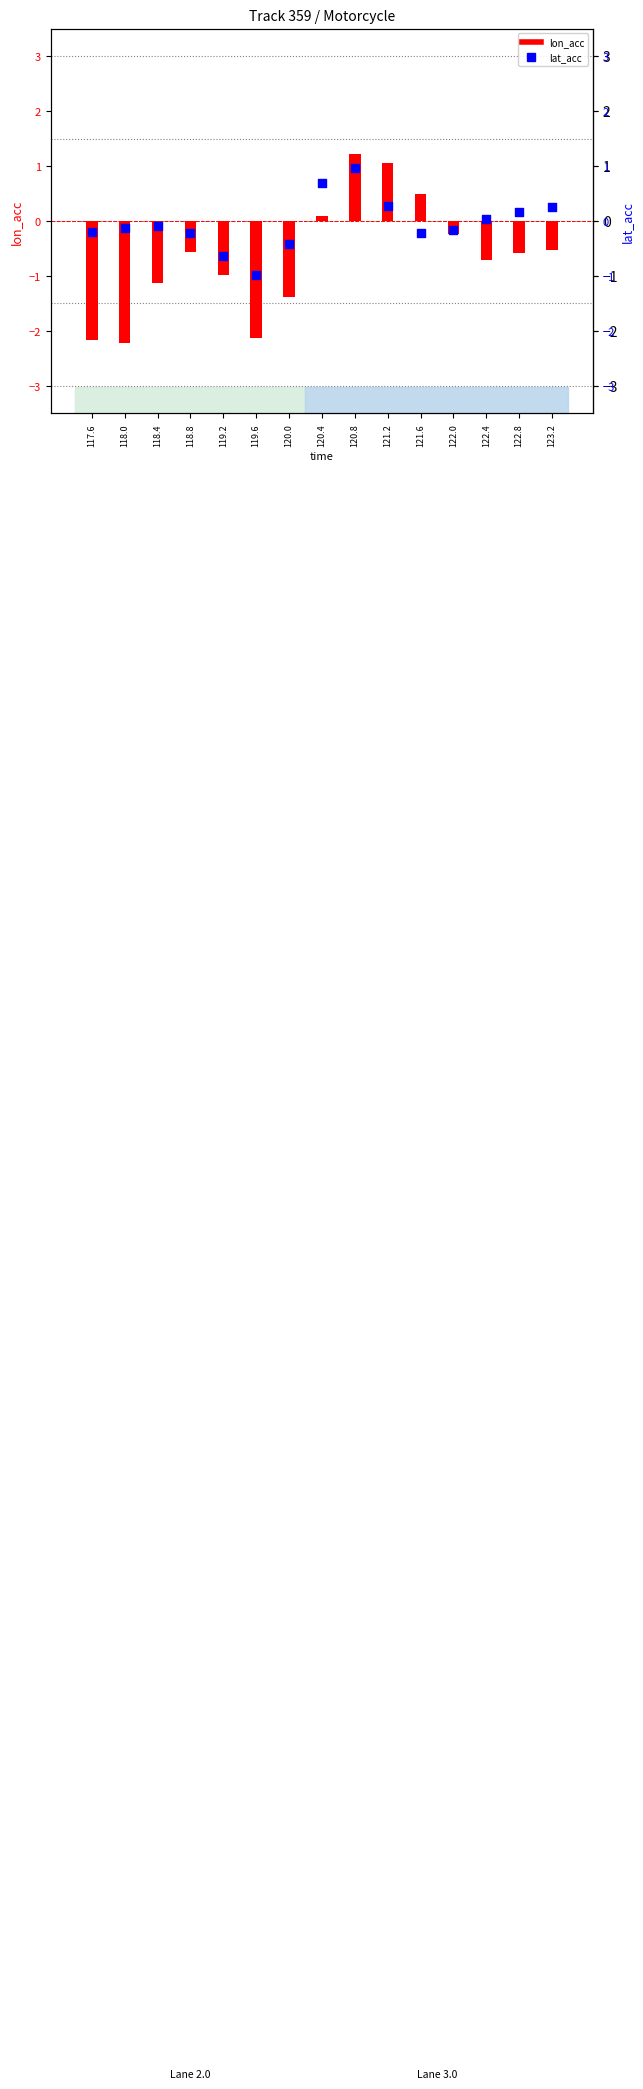

At which category is the sum across all series the highest?

120.8